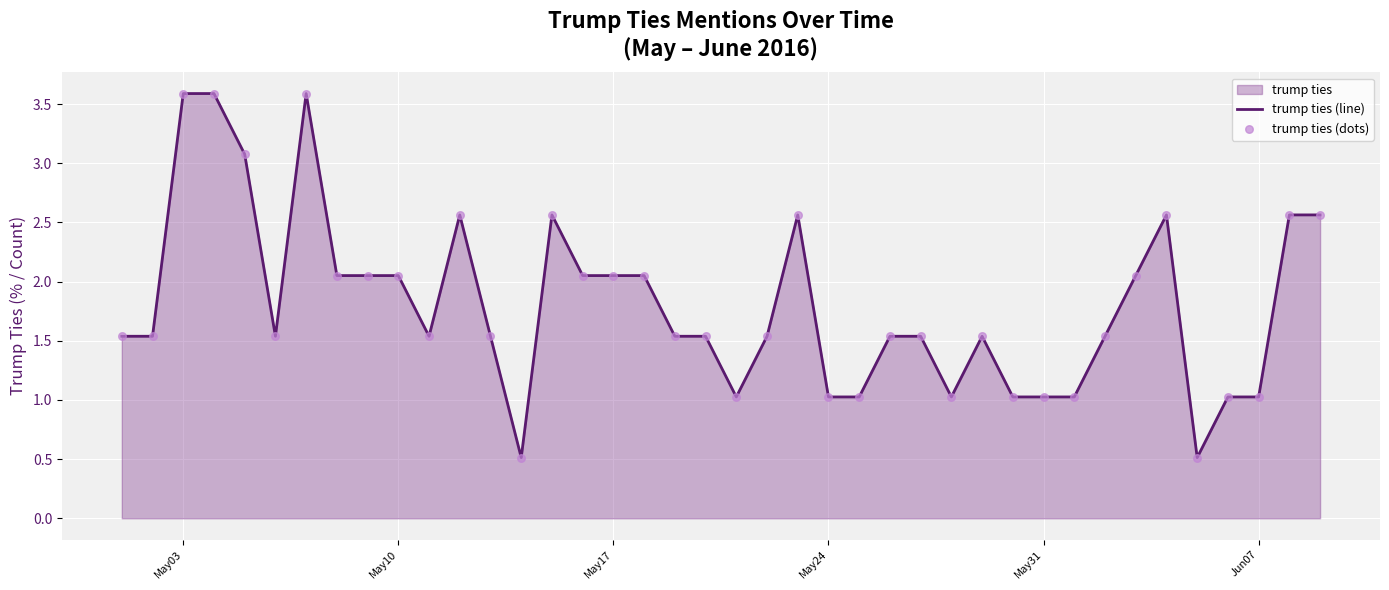

What is the difference between the maximum and minimum values?

3.1